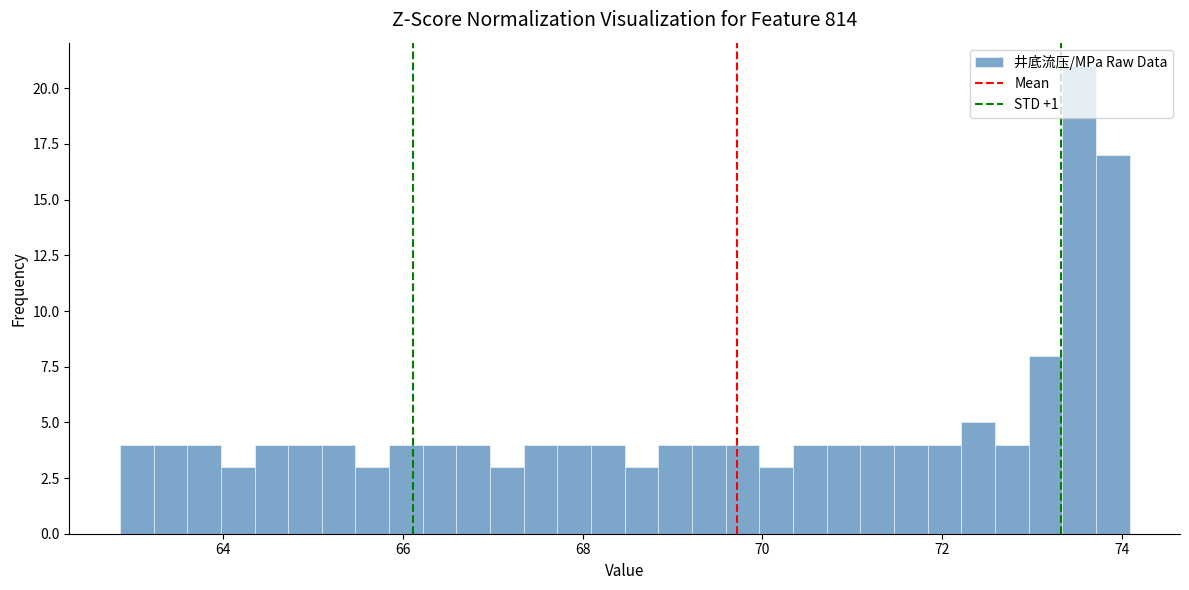

Around what value on the x-axis is the tallest bar? Give the approximate position of its centre, as read against the axis.

73.6